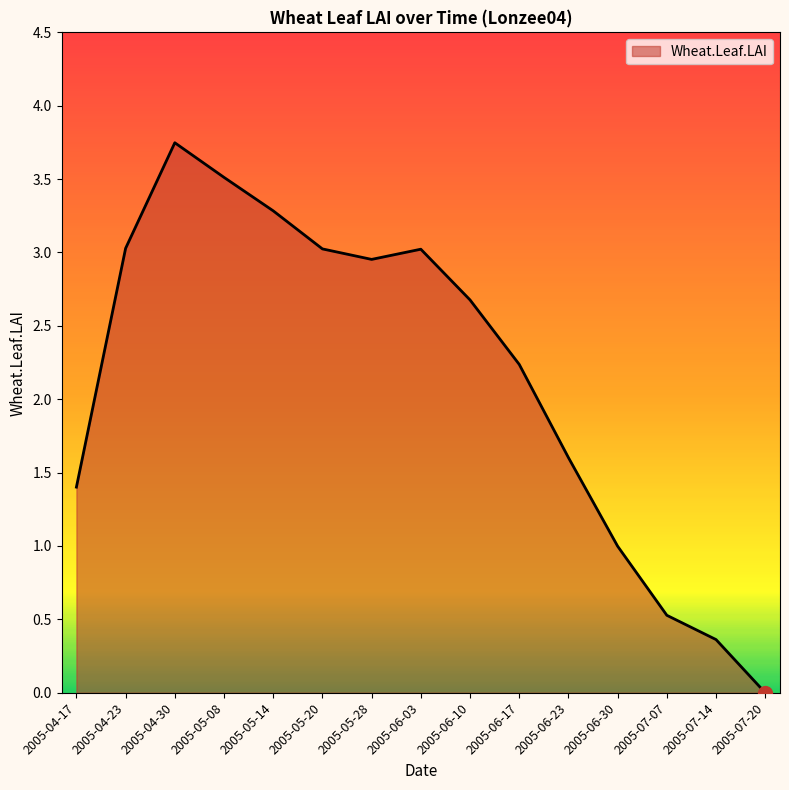

Which label corresponds to the smallest value in the chart?

2005-07-20